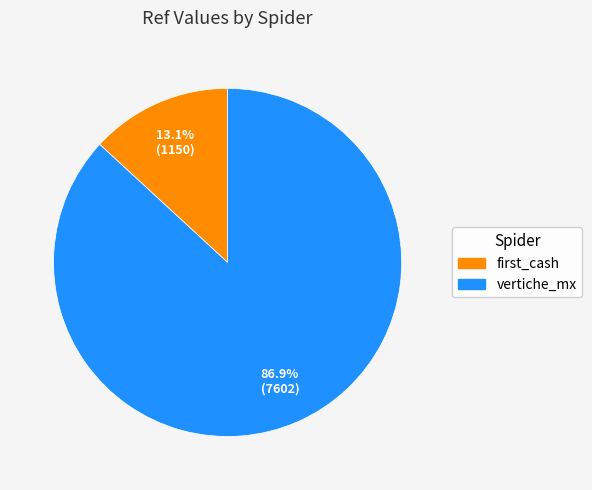

What is the majority slice?

vertiche_mx